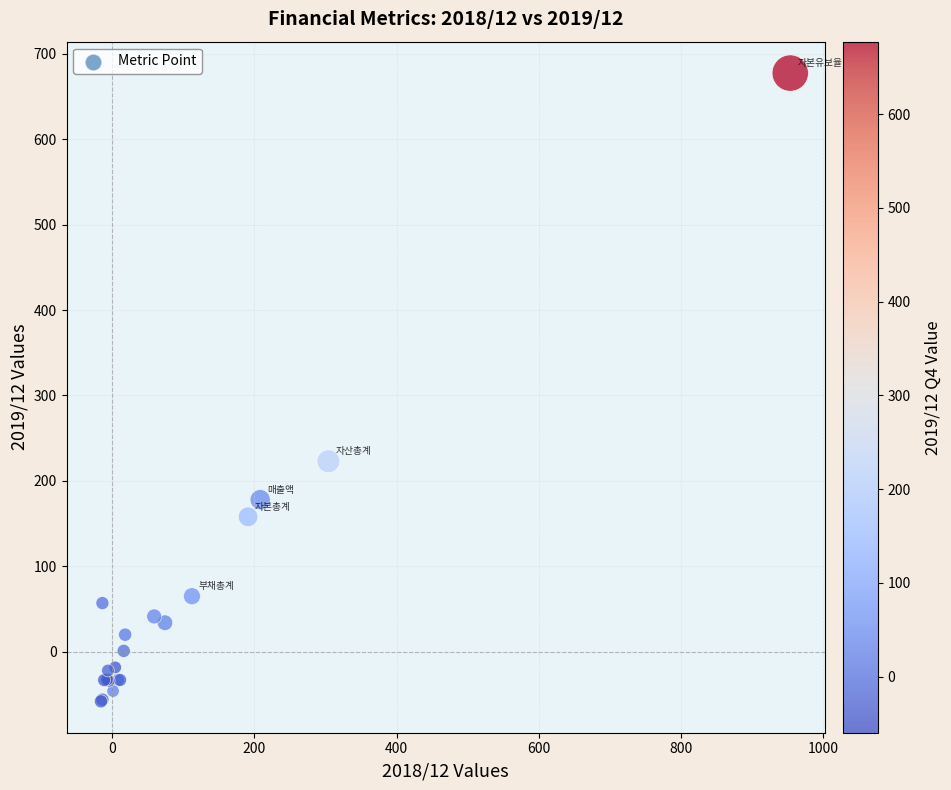

What Y value in the scatter plot is closest to 309?

223.0